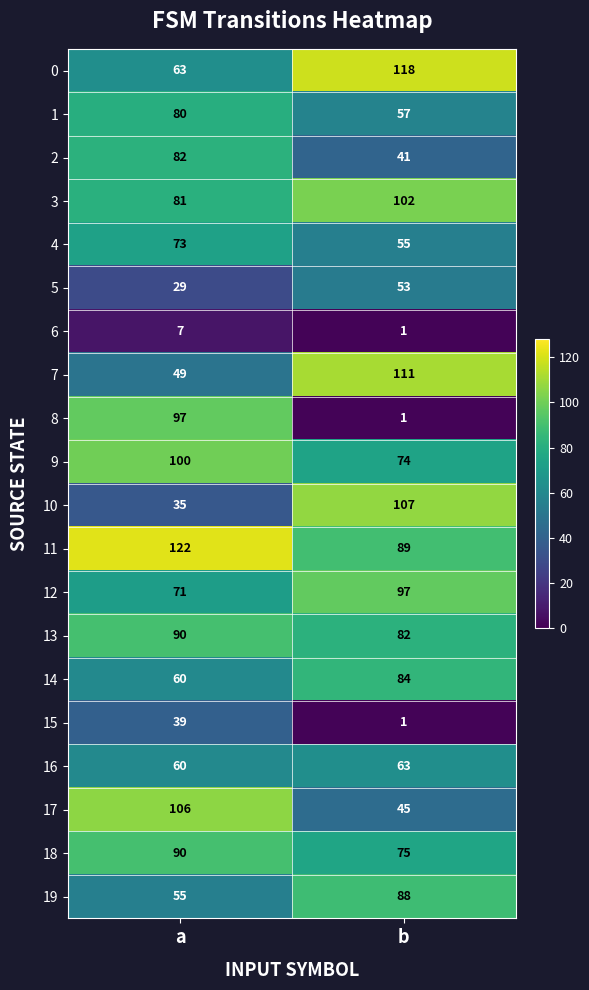

What is the greatest value displayed?

122